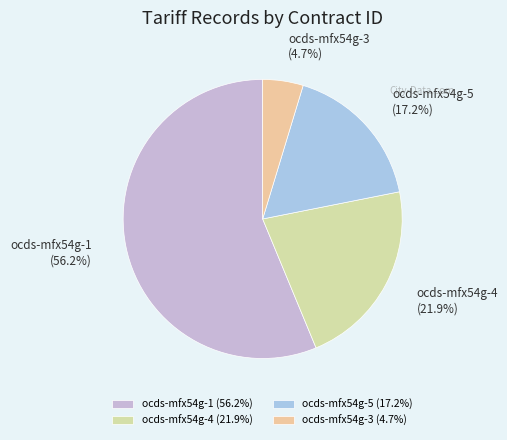

To the nearest percent, what percentage of the pie is ocds-mfx54g-4?

22%